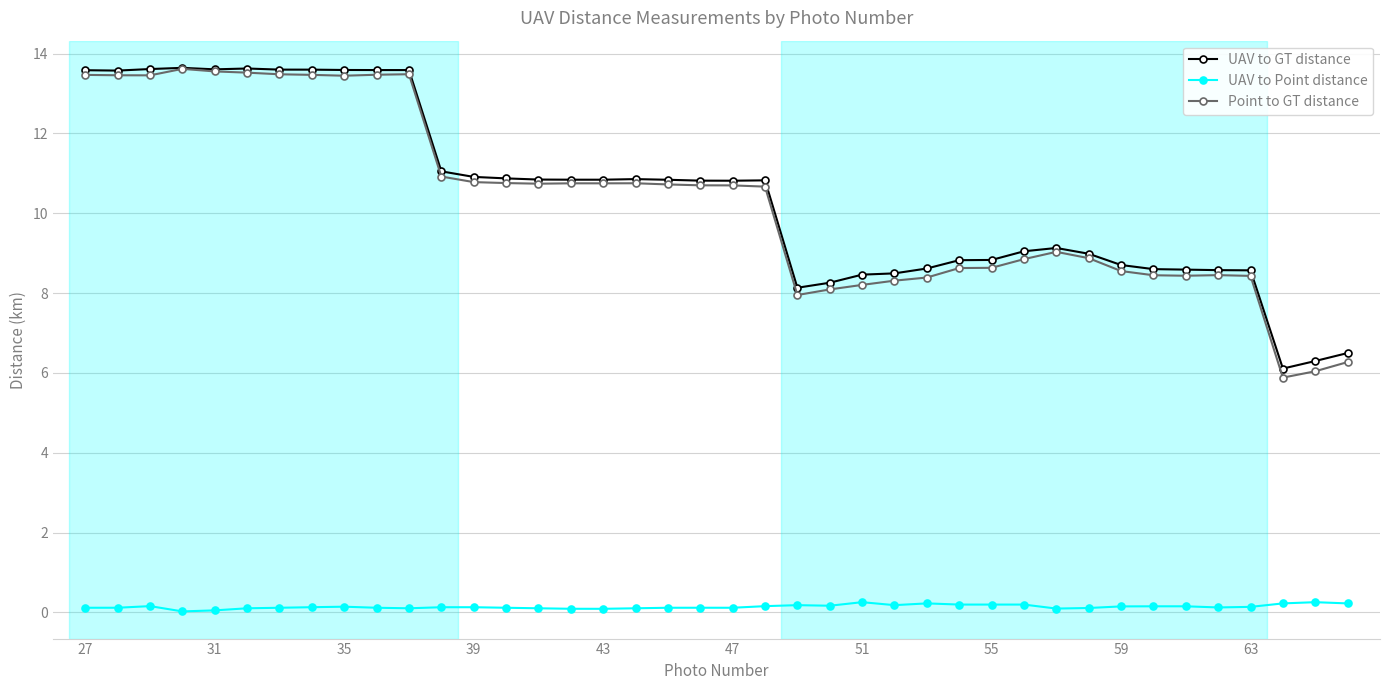

True or false: Point to GT distance and UAV to Point distance intersect in this chart.

False